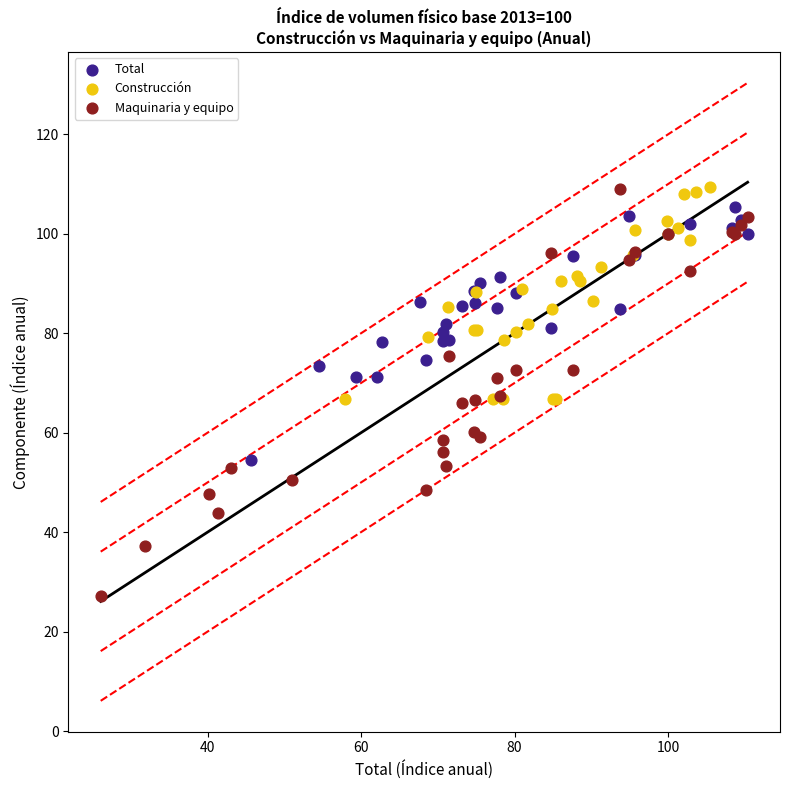

Which series has the largest Y range (max minus min)?

Maquinaria y equipo